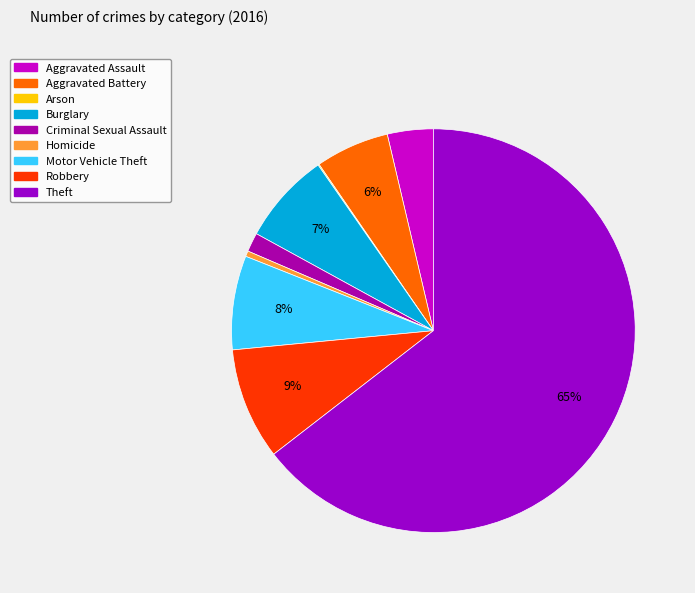

Does Aggravated Assault account for over 50% of the chart?

No